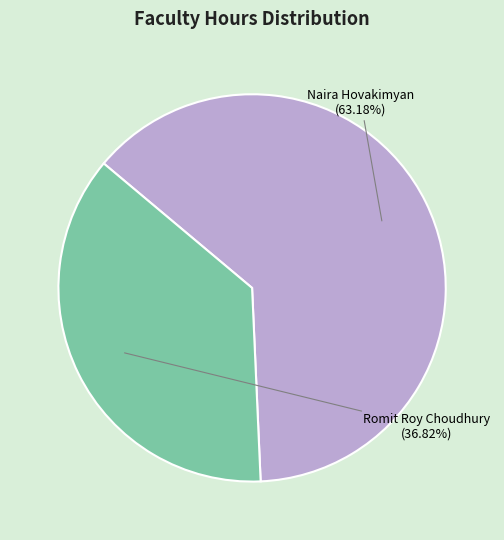

How many segments does this pie chart have?

2